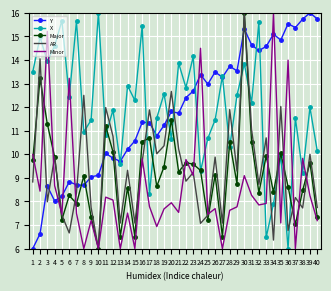

Where do AR and Y first cross each other?

2 and 3